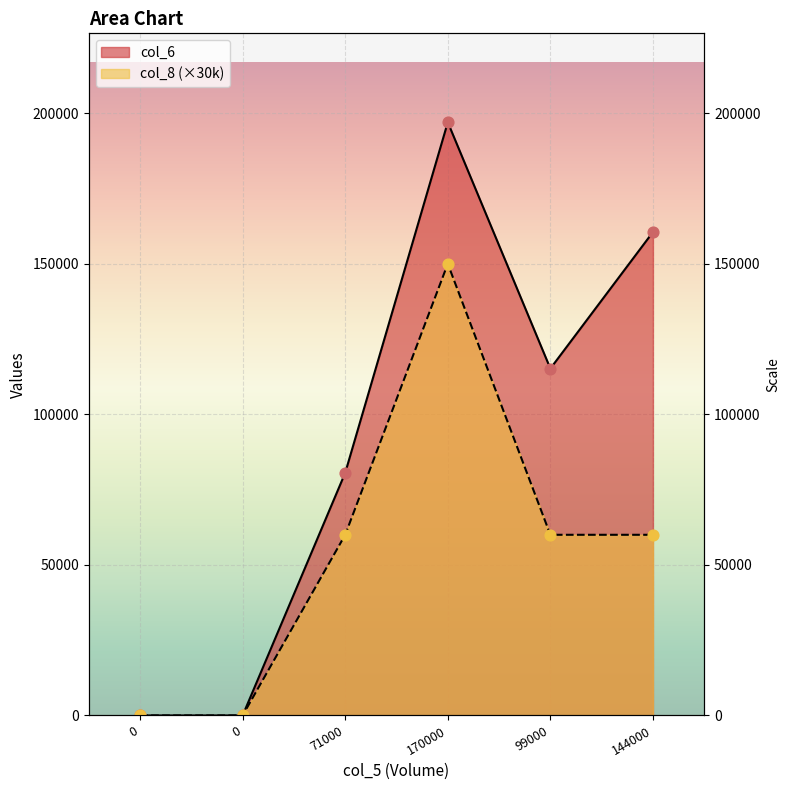

Which series reaches the minimum Y coordinate?

col_6